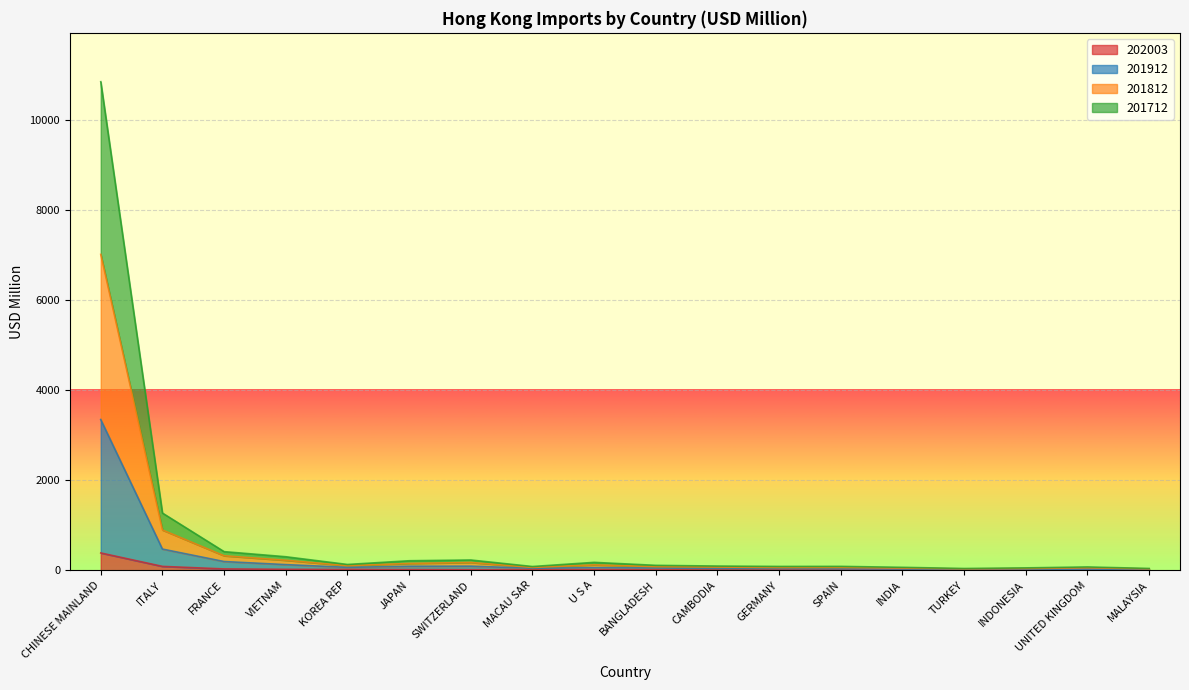

True or false: 202003 has more than 1 points higher than both neighbors.

False